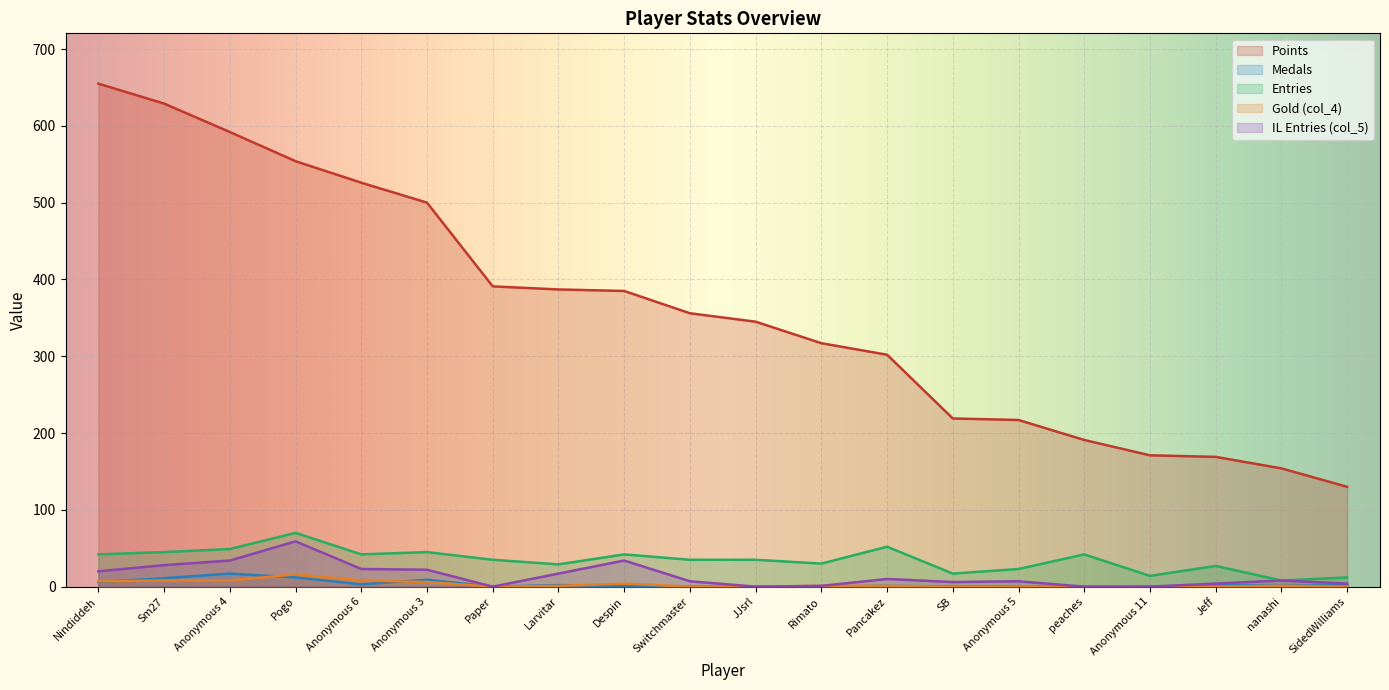

Count the number of categories in the chart.

20